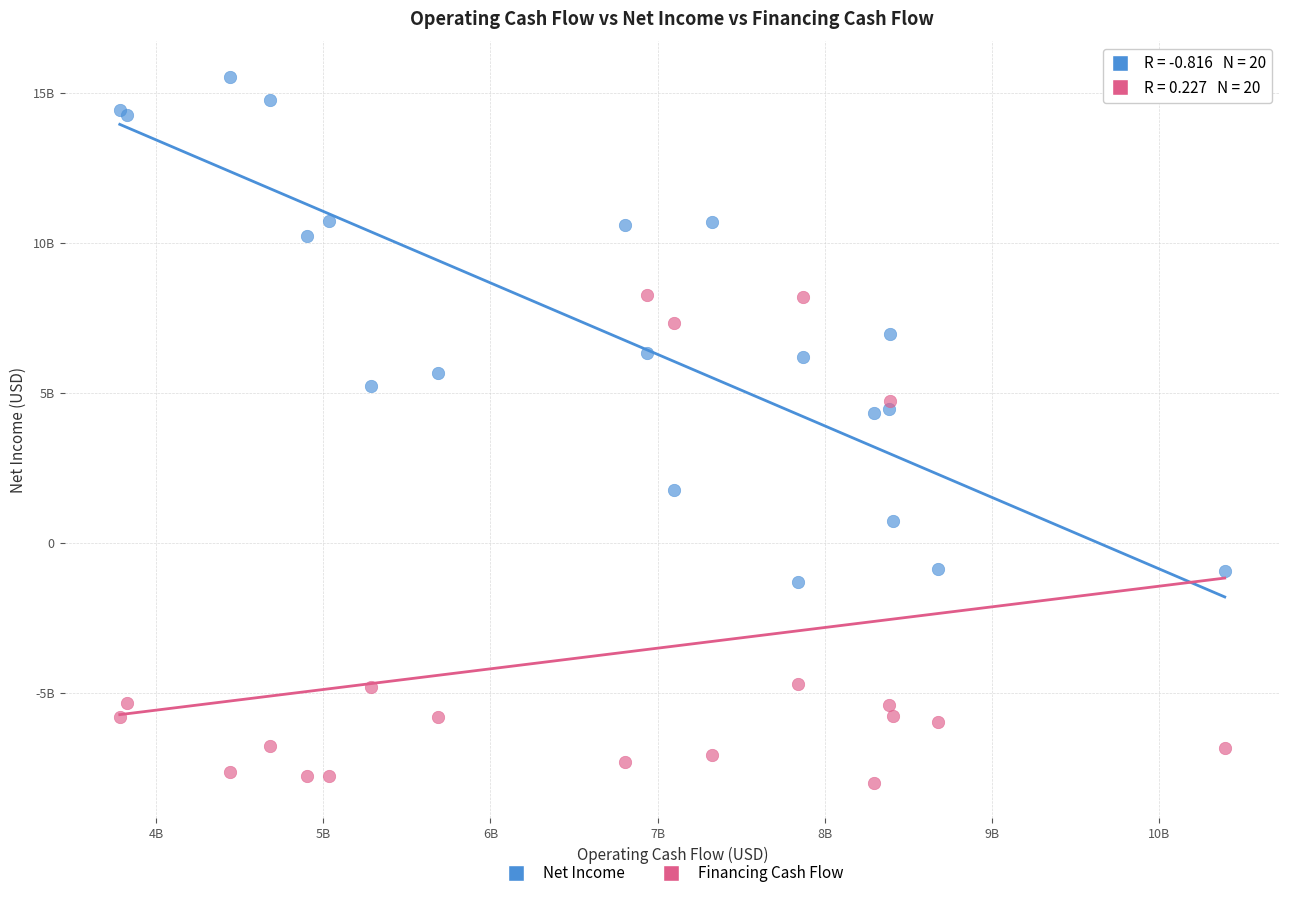

Which series reaches the minimum Y coordinate?

Financing Cash Flow